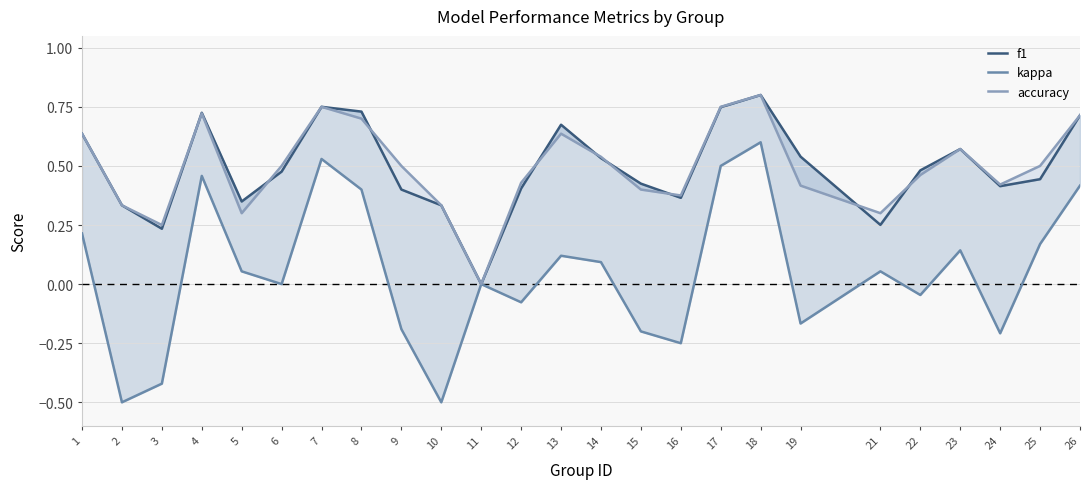

How many values in the f1 series exceed 0?

24